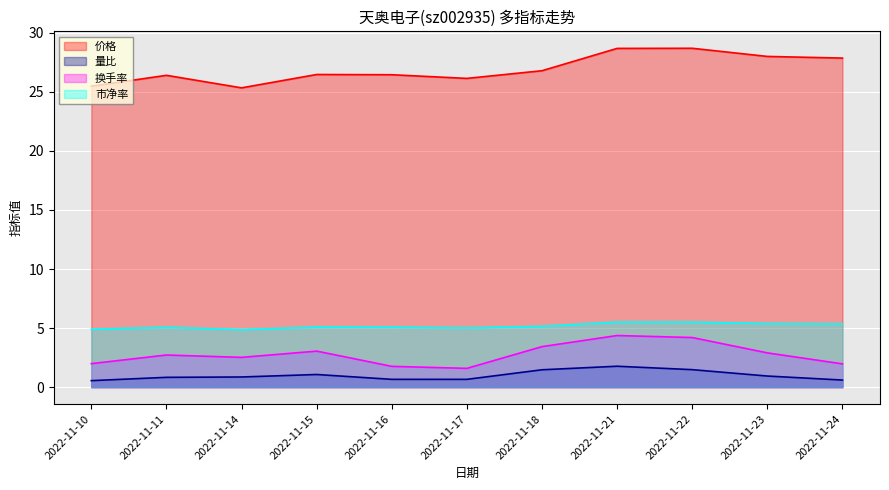

In 市净率, how many points are lower than both neighbors (excluding endpoints)?

2